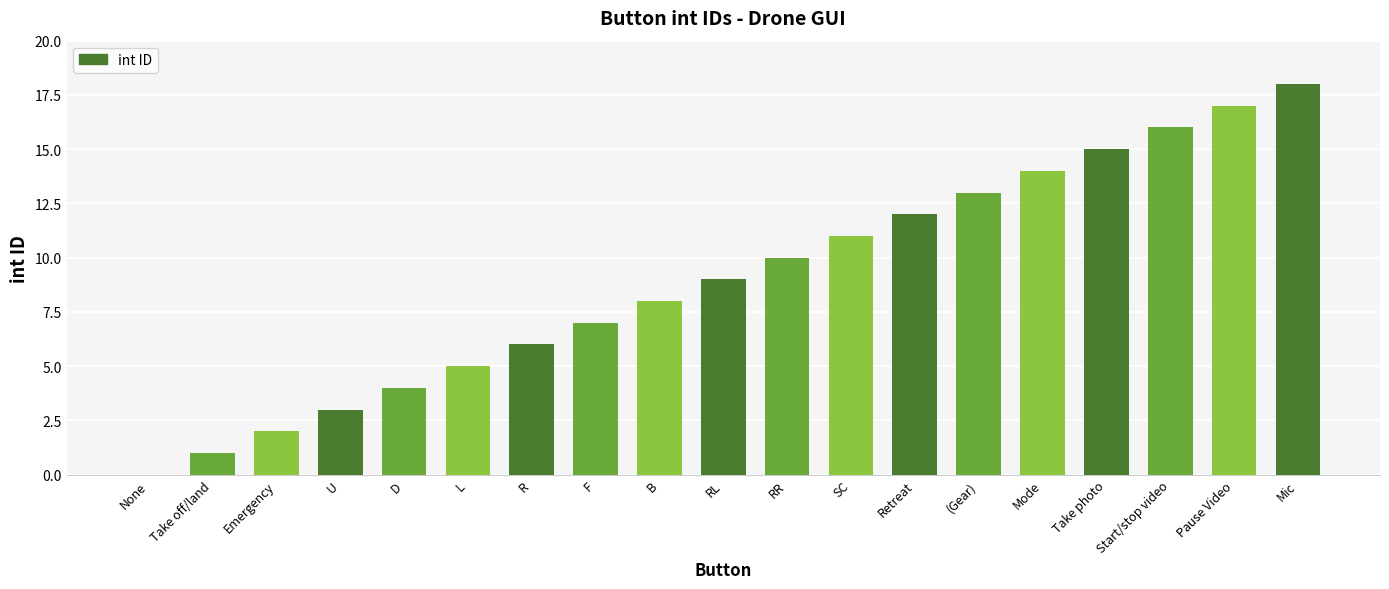

What is the sum of the values at U and R?

9